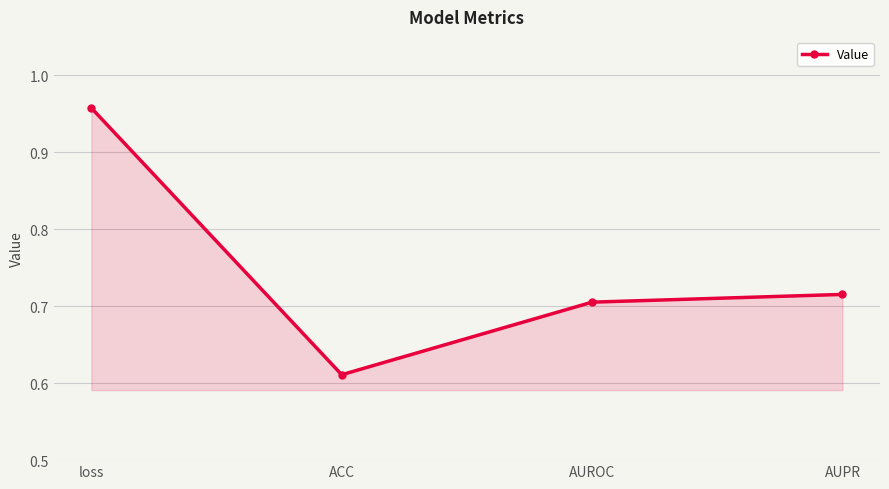

The chart shows a value of 0.7 at AUPR. True or false?

True